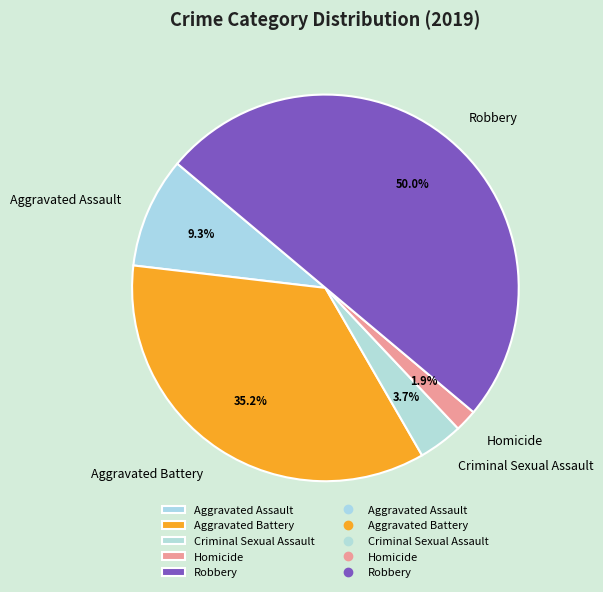

How many slices are in this pie chart?

5